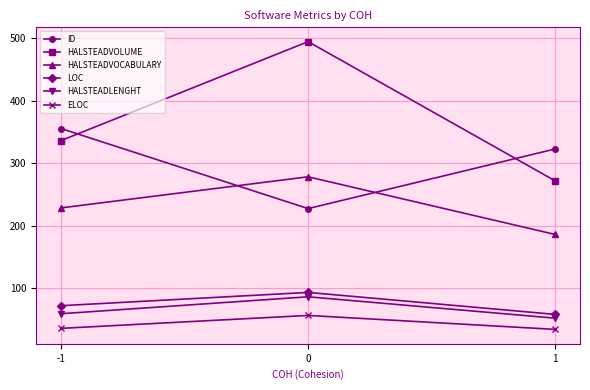

Where does the HALSTEADVOCABULARY series first go above 228?

-1